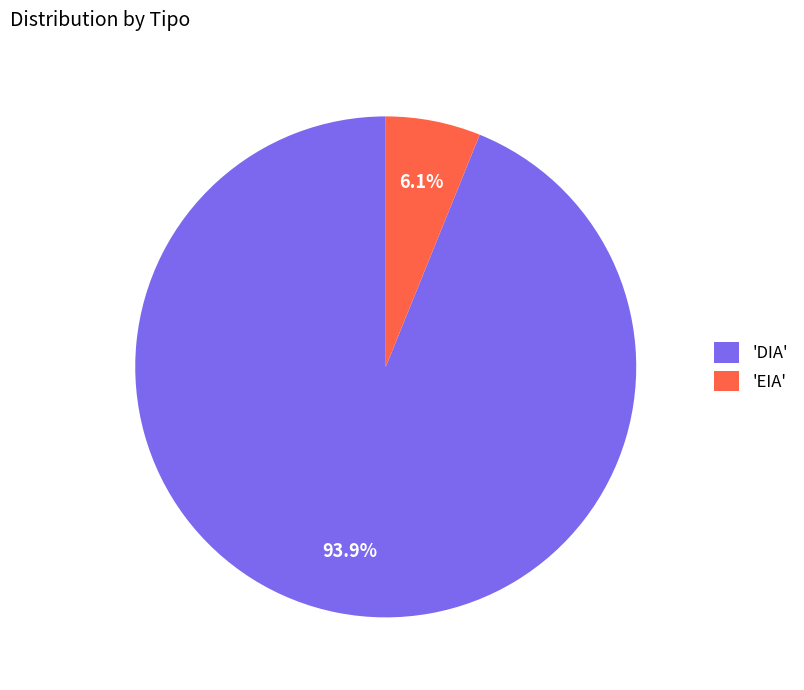

Combined, do 'EIA' and 'DIA' account for over 50%?

Yes